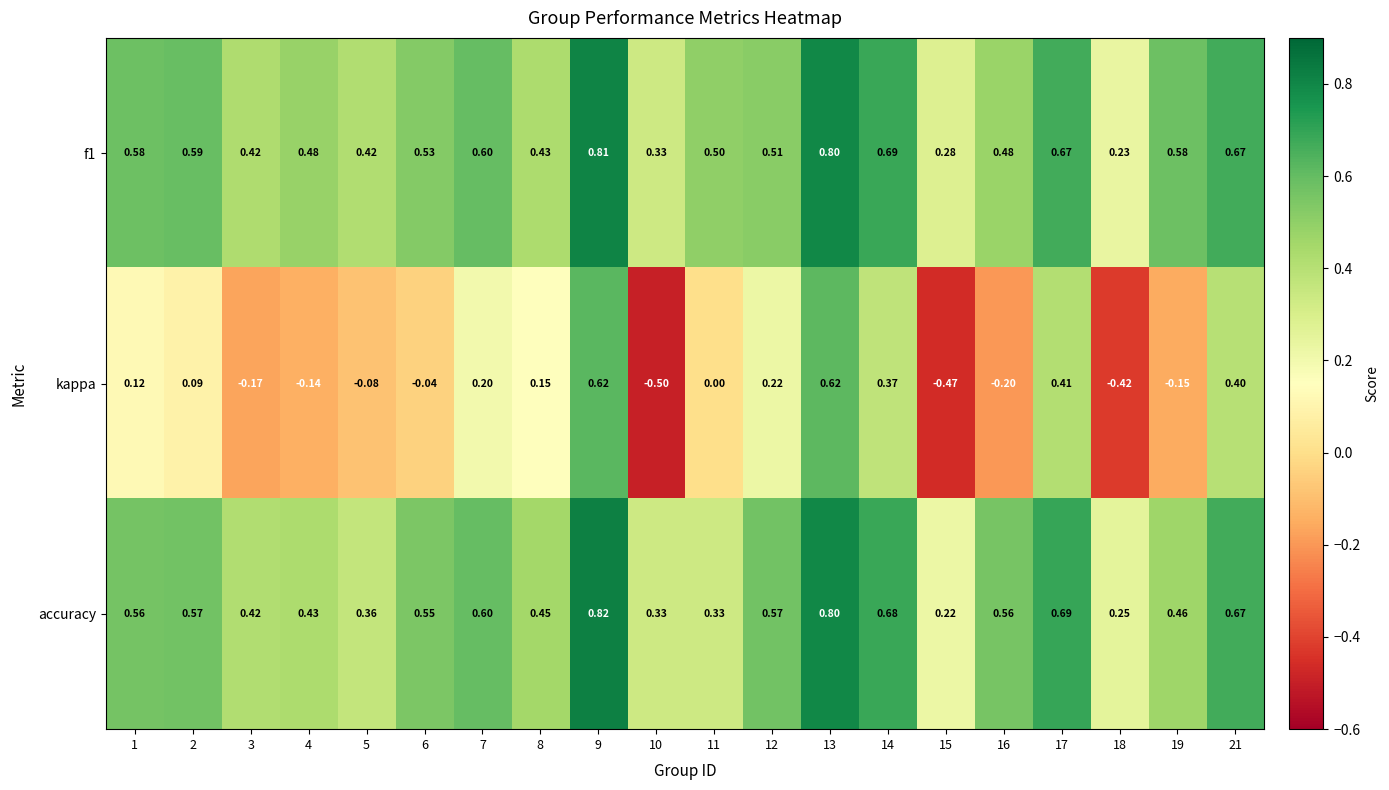

Which series has the largest range (max minus min)?

kappa